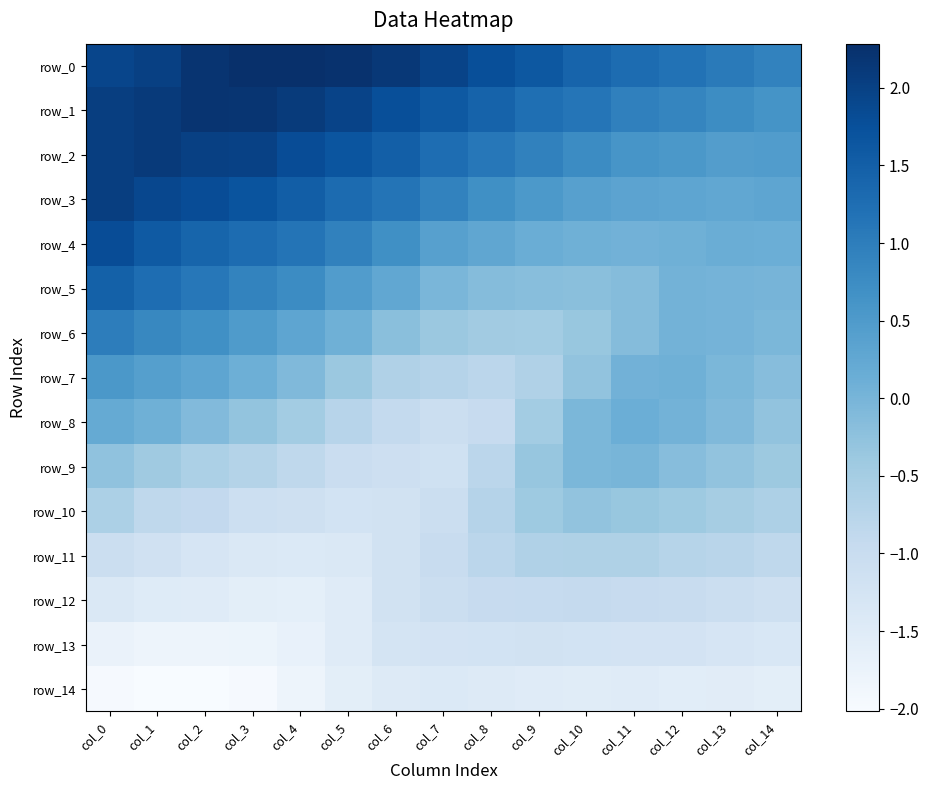

Is it true that row_14 equals -2.3 at col_10?

False